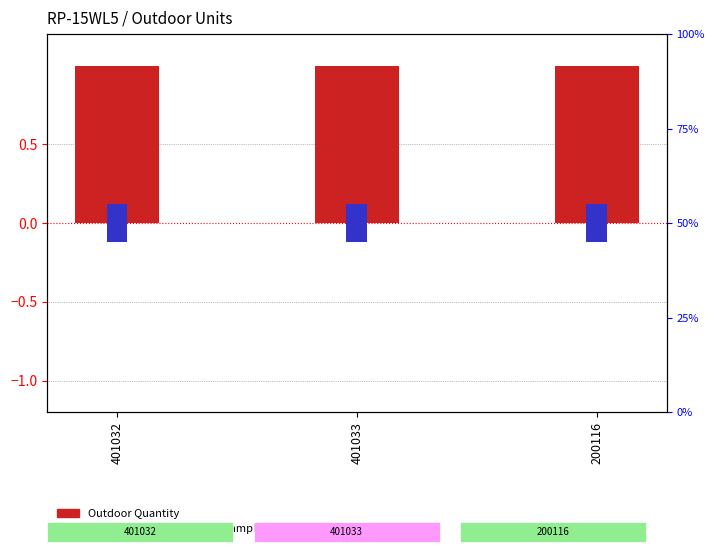

What is the maximum value for Outdoor Quantity?

1